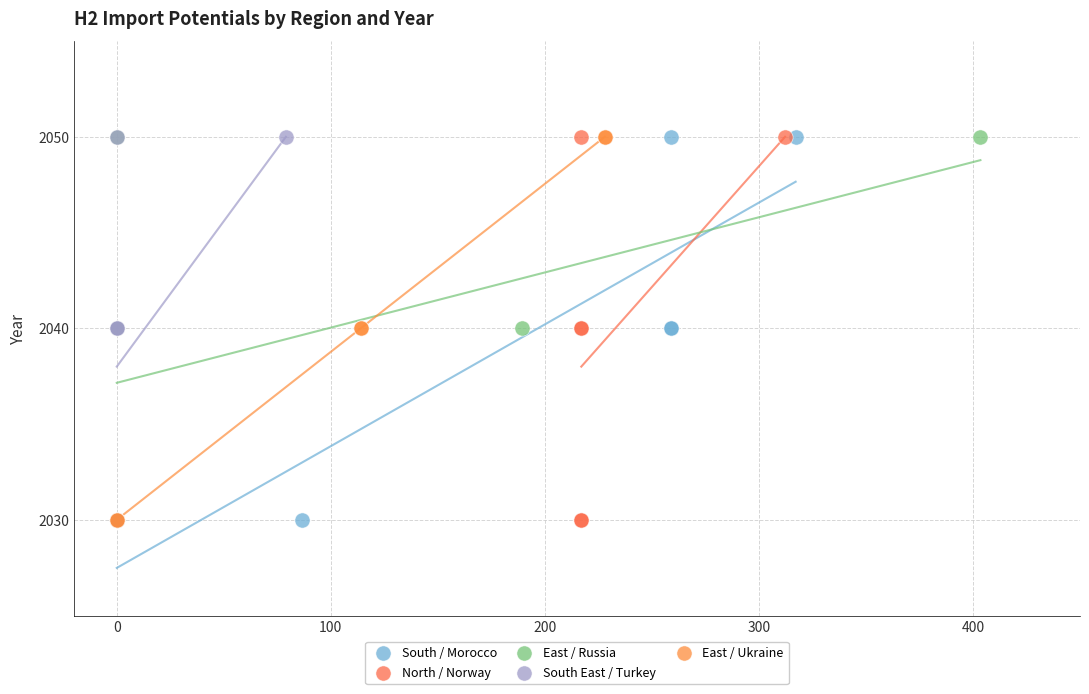

What are all the series names shown in the legend?

South / Morocco, North / Norway, East / Russia, South East / Turkey, East / Ukraine